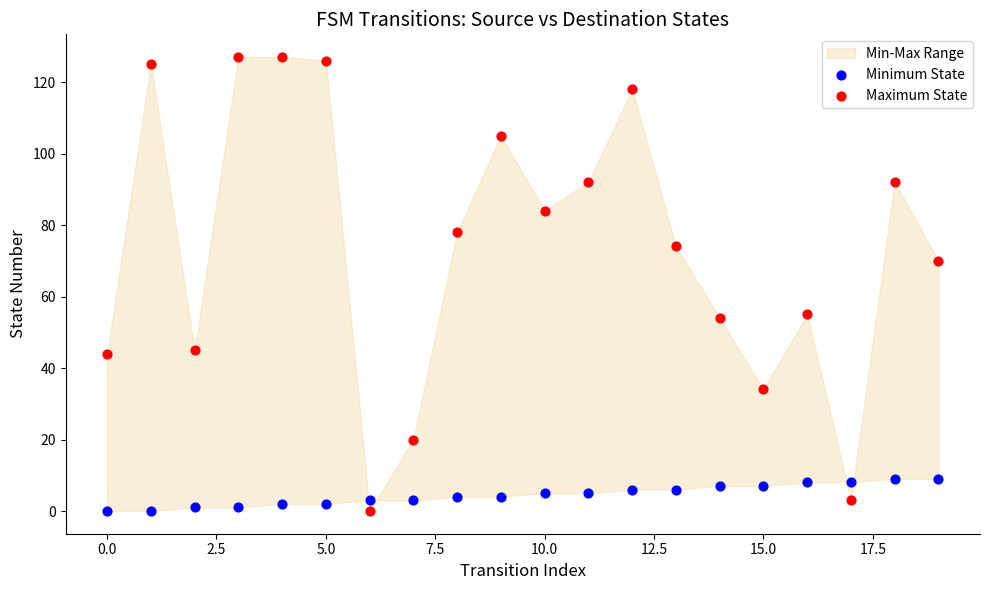

Which series reaches the maximum Y coordinate?

Maximum State